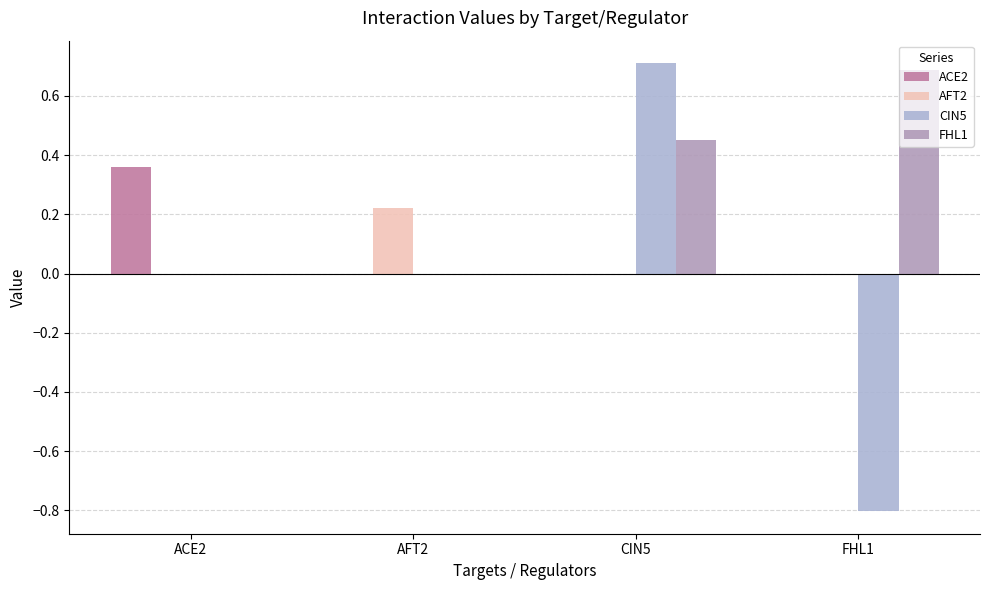

The value of FHL1 at FHL1 is 0.3. True or false?

False